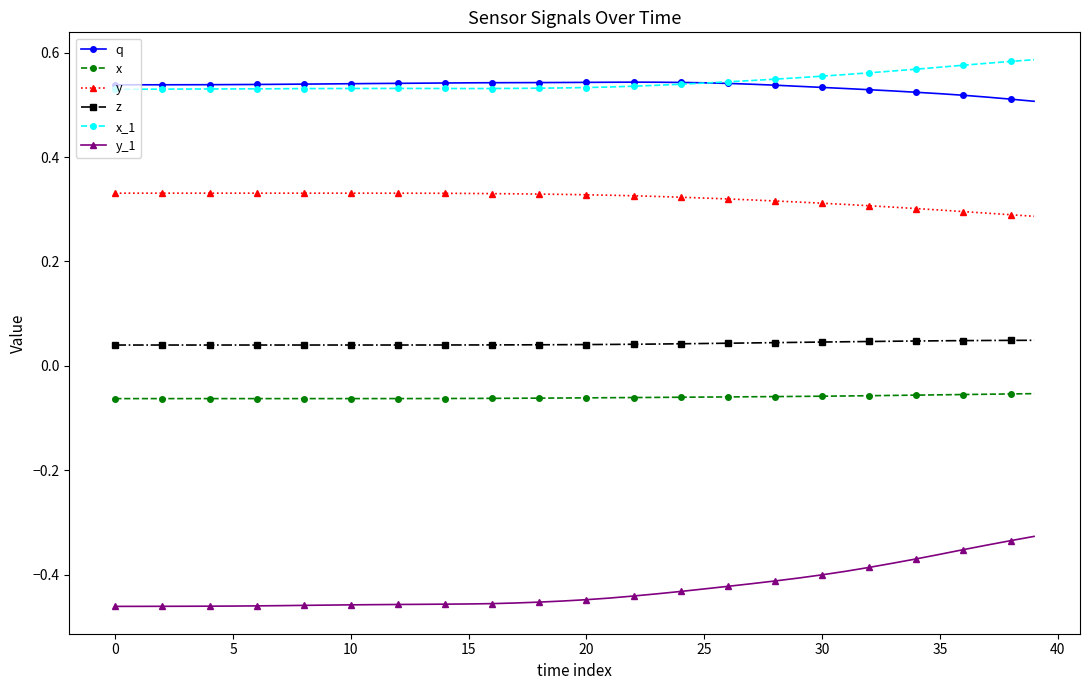

True or false: x_1 and x cross at least once.

False